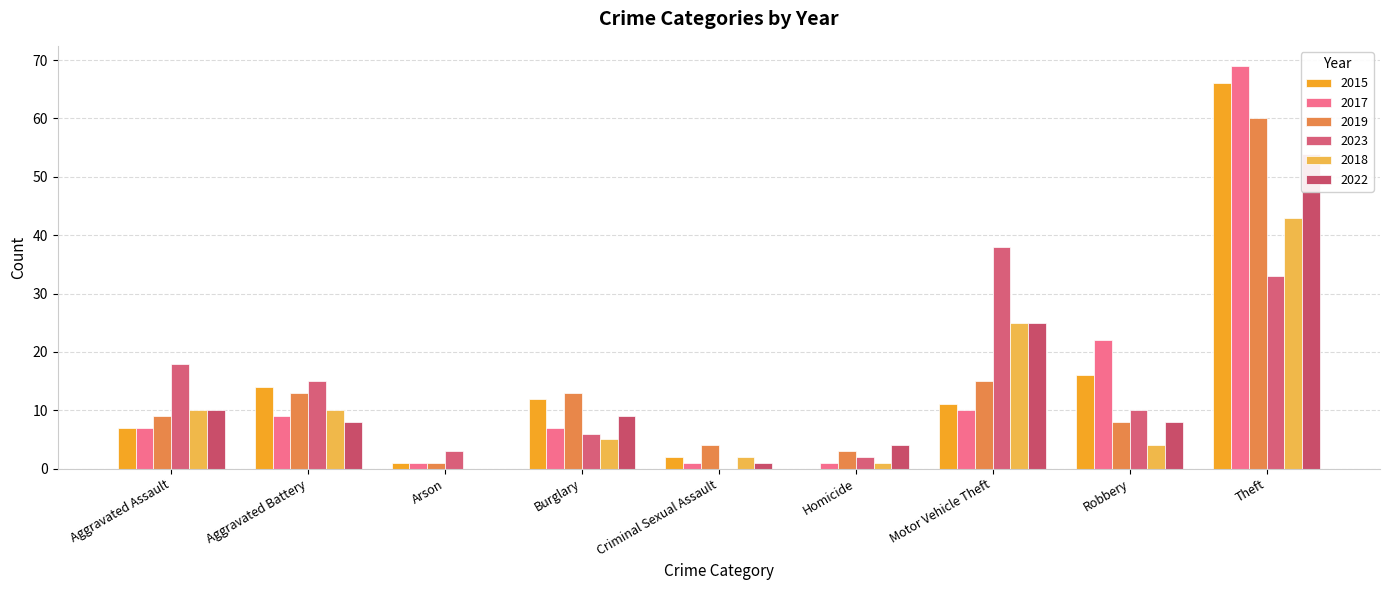

Is the value of 2019 at Motor Vehicle Theft greater than the value of 2018 at Aggravated Assault?

Yes